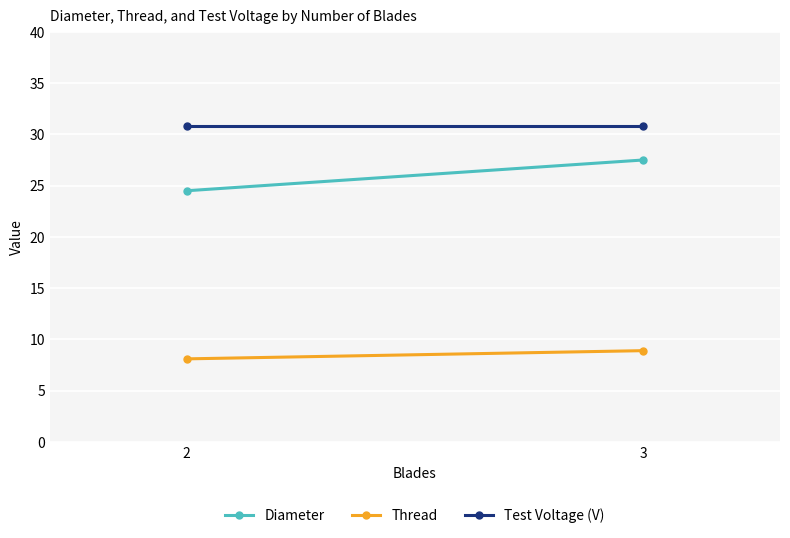

What is the minimum value for Test Voltage (V)?

30.8